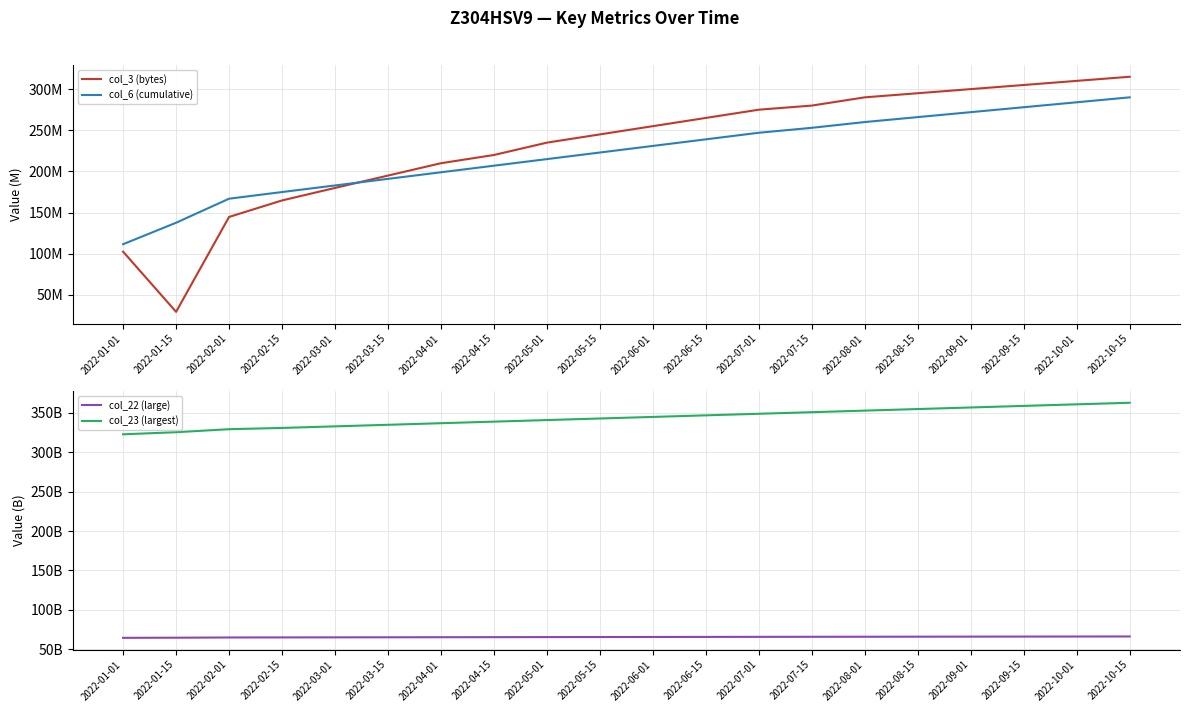

Which series has the widest spread of values?

col_23 (largest)